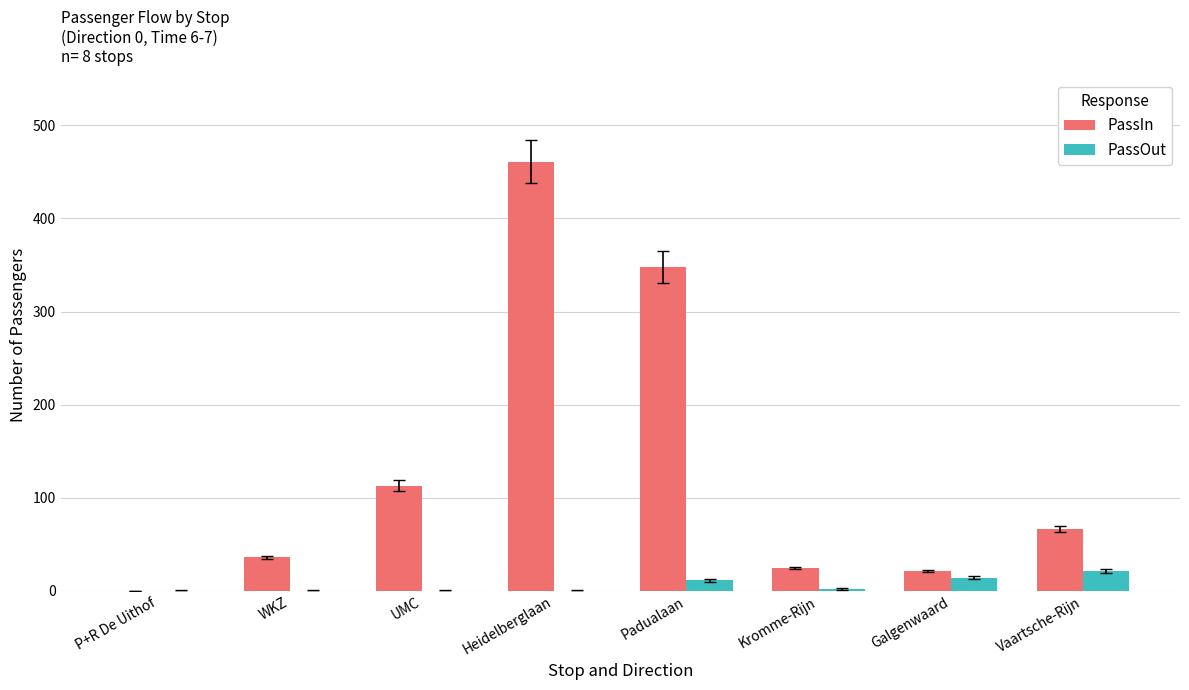

True or false: PassIn has a value of 348 at Padualaan.

True